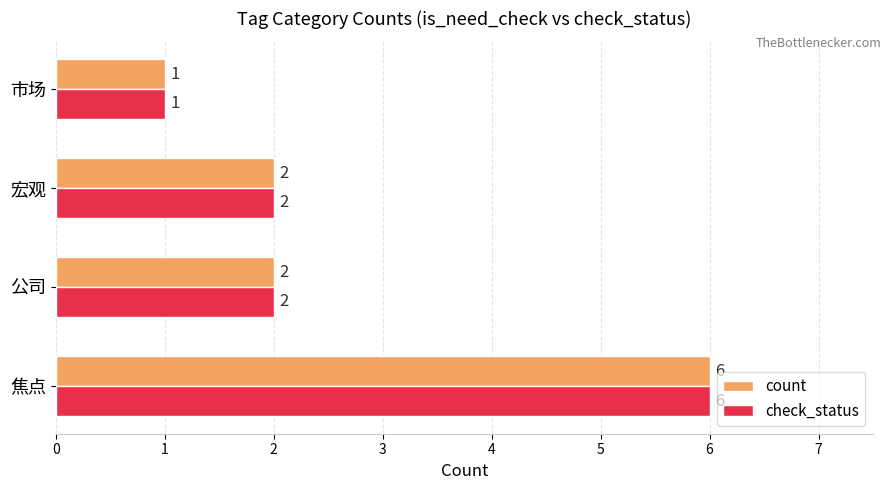

The count series shows 2 at 公司. True or false?

True